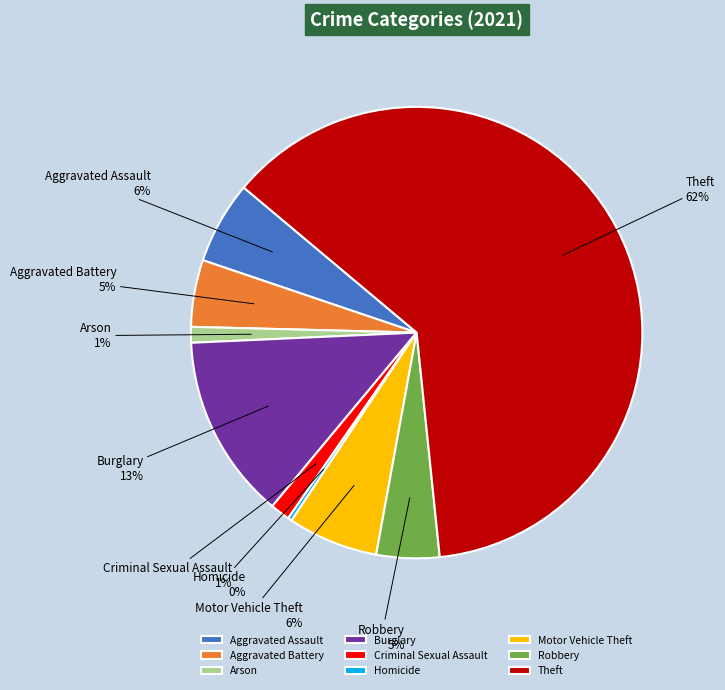

Is there any slice that represents more than half of the pie?

Yes